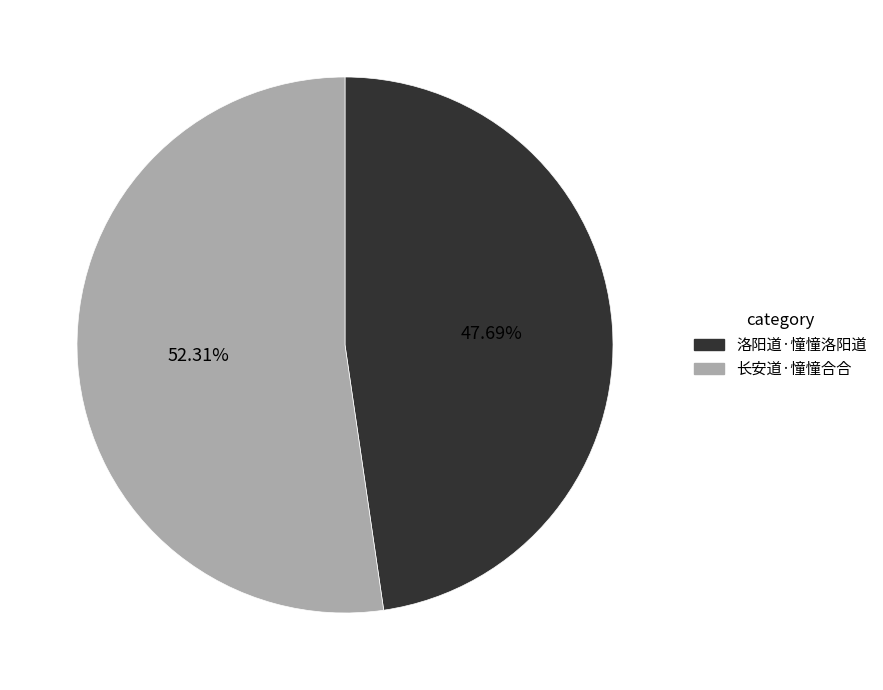

Which slice represents more than half of the pie?

长安道·憧憧合合